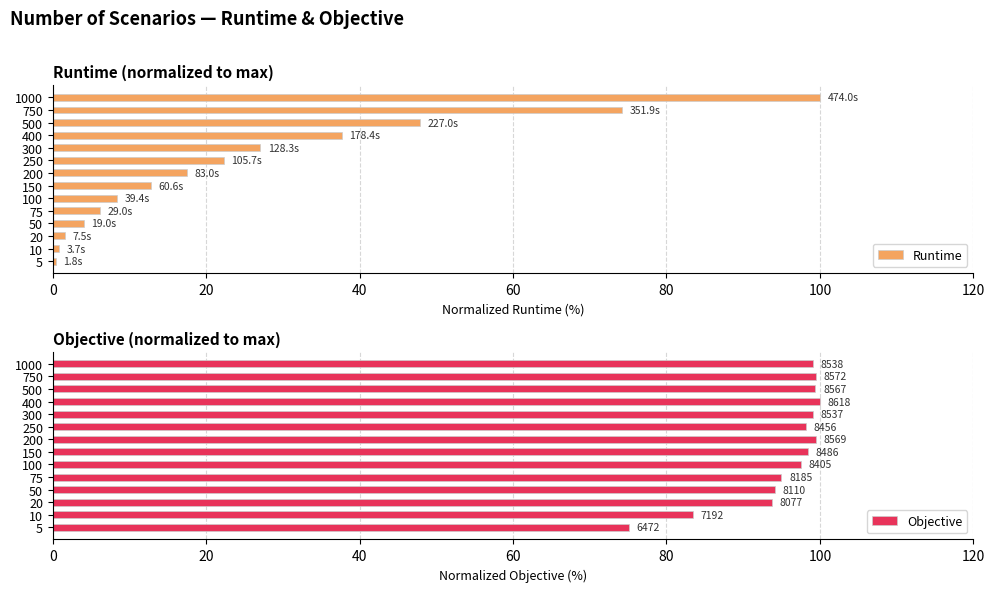

What is the difference between the maximum and minimum values in the Objective series?

24.9